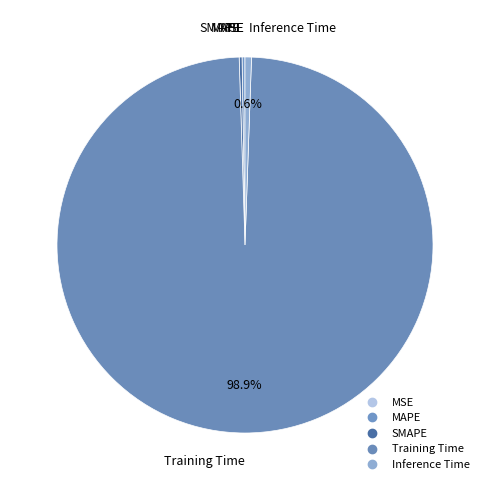

Is it true that MAPE is 1% of the pie?

False